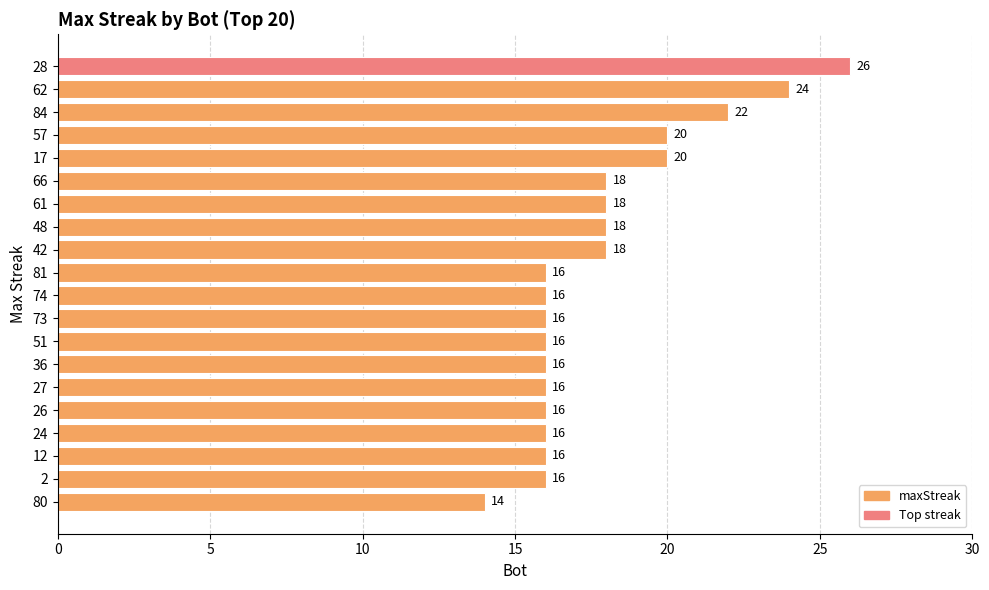

What is the value of the 14th bar from the top?

16